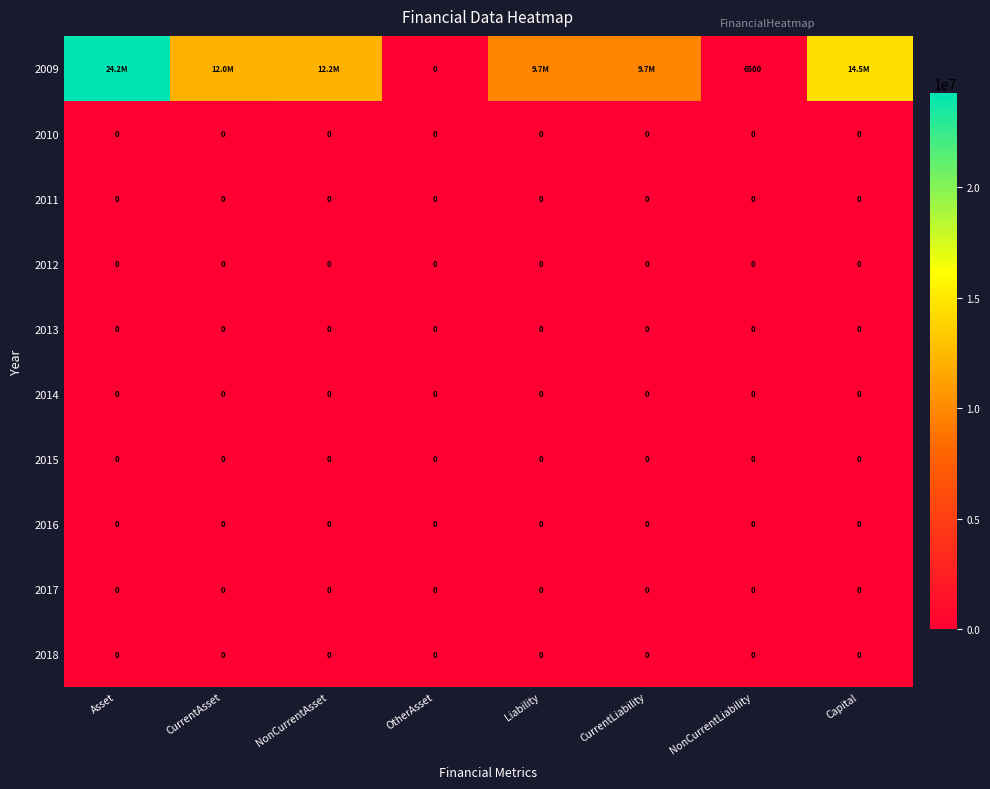

The 2013 series shows 0 at NonCurrentAsset. True or false?

True